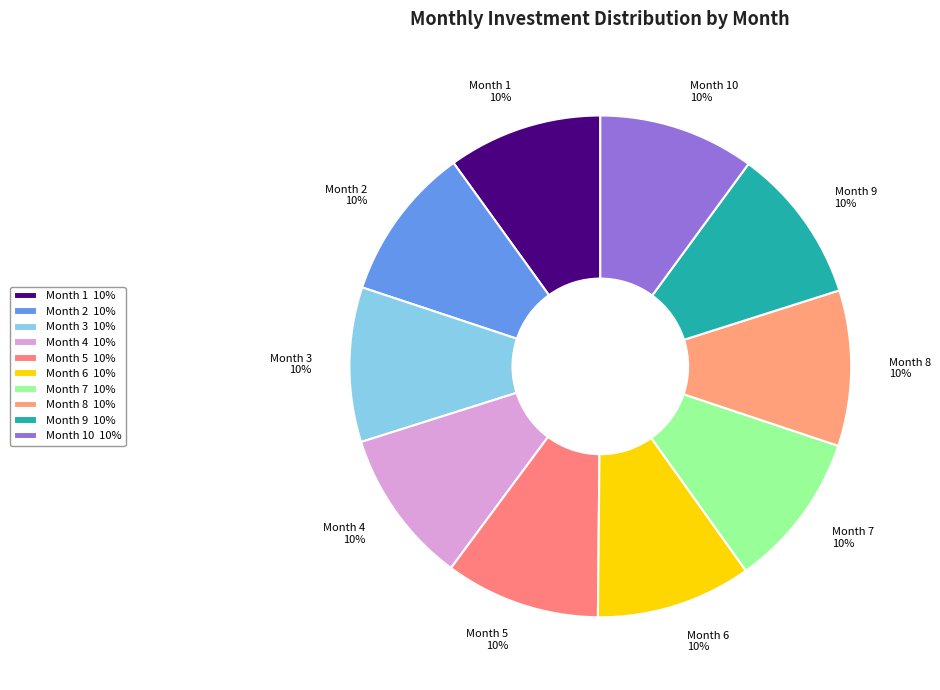

Combined, do Month 9 10% and Month 4 10% account for over 50%?

No